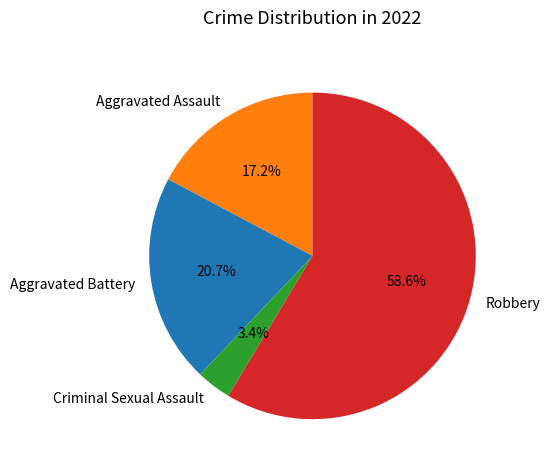

How much of the chart is everything except Aggravated Battery?

79.3%